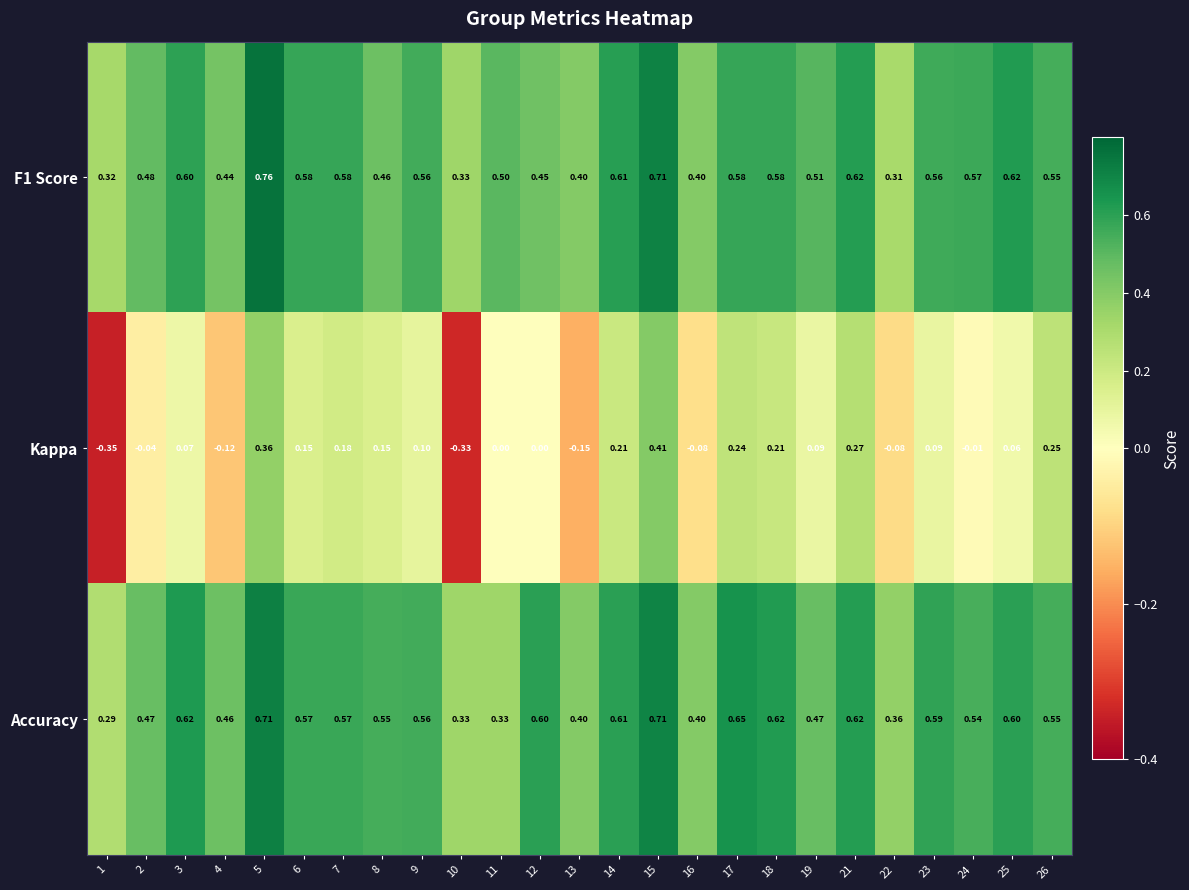

Between 2 and 12, which series saw the biggest shift?

Accuracy